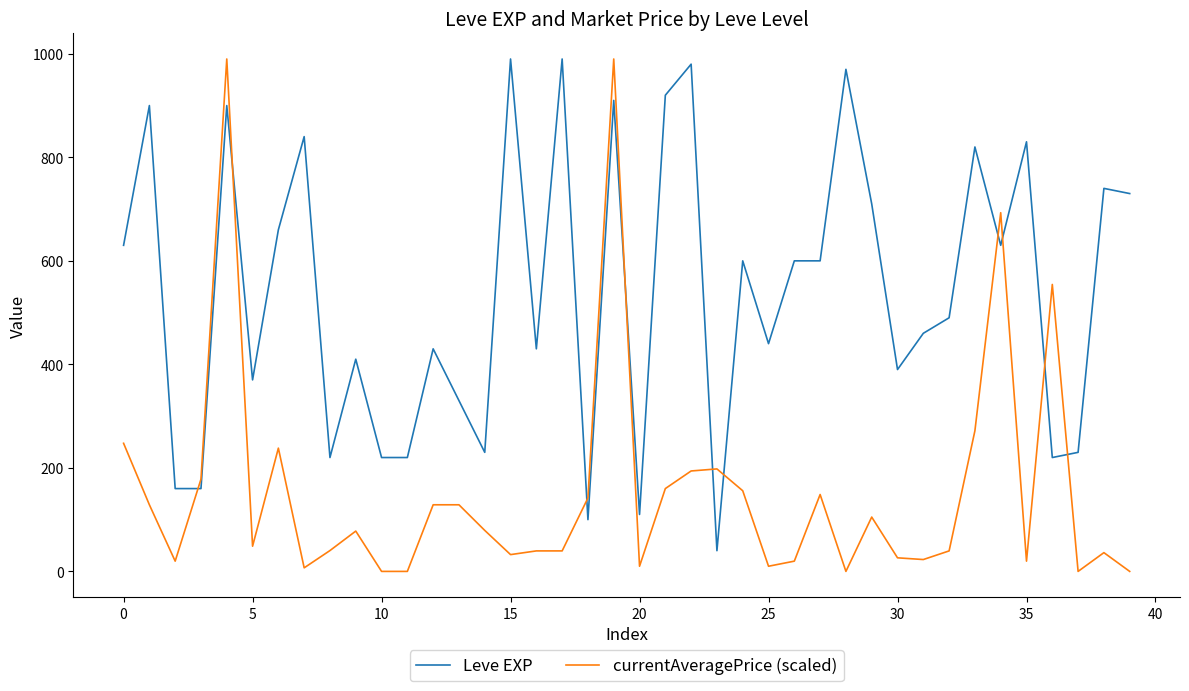

What is the maximum value shown in the chart?

990.0